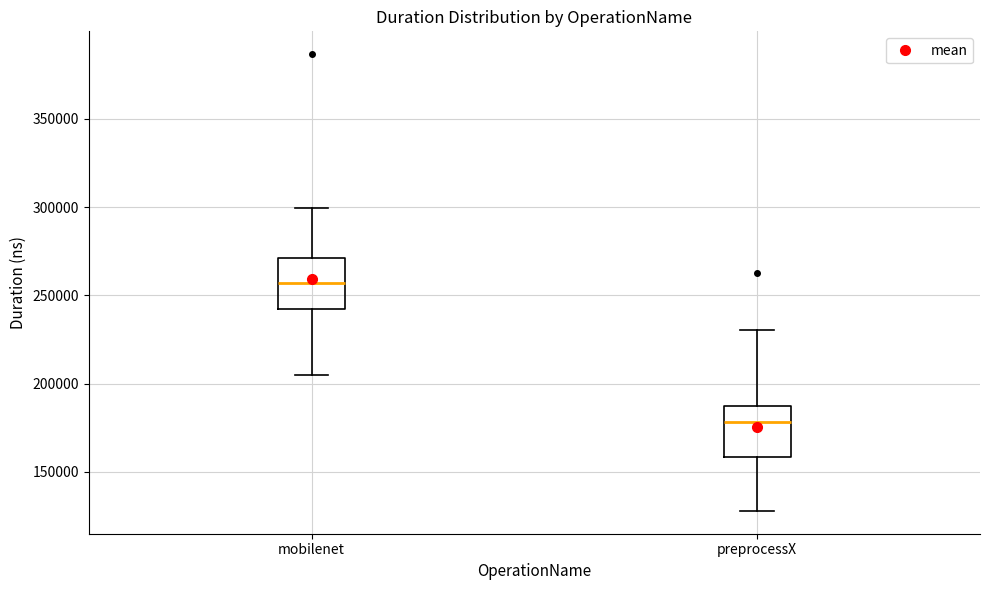

Reading left to right, transcribe this box plot: for each box, give where its median line is, the range the box spans, and where its two whiskers end, as read against the y-axis. The values are not printed on the chart, so give them approximately, as read against the axis.

mobilenet: median 255000, box 245000 to 270000, whiskers 205000 to 300000
preprocessX: median 180000, box 160000 to 185000, whiskers 130000 to 230000